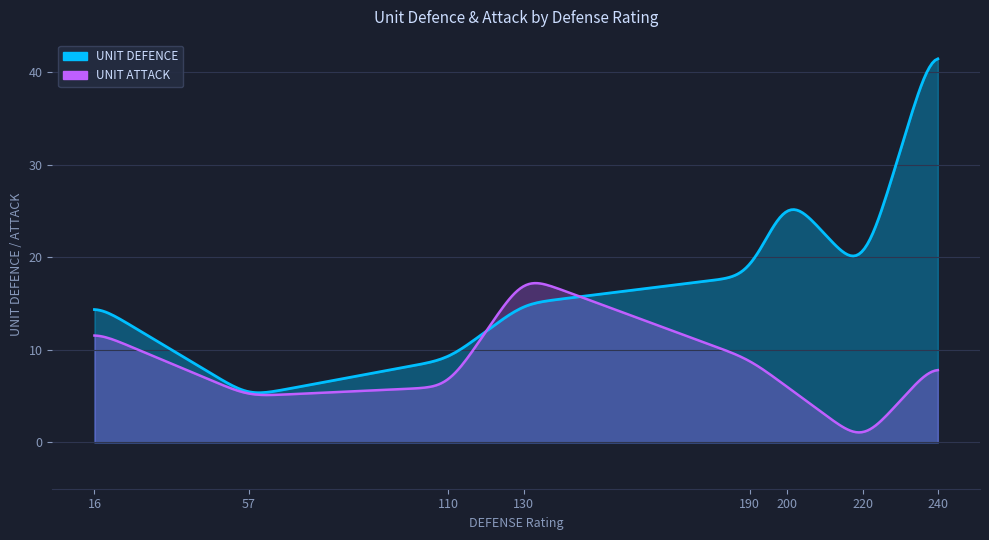

Read the value at 190.

18